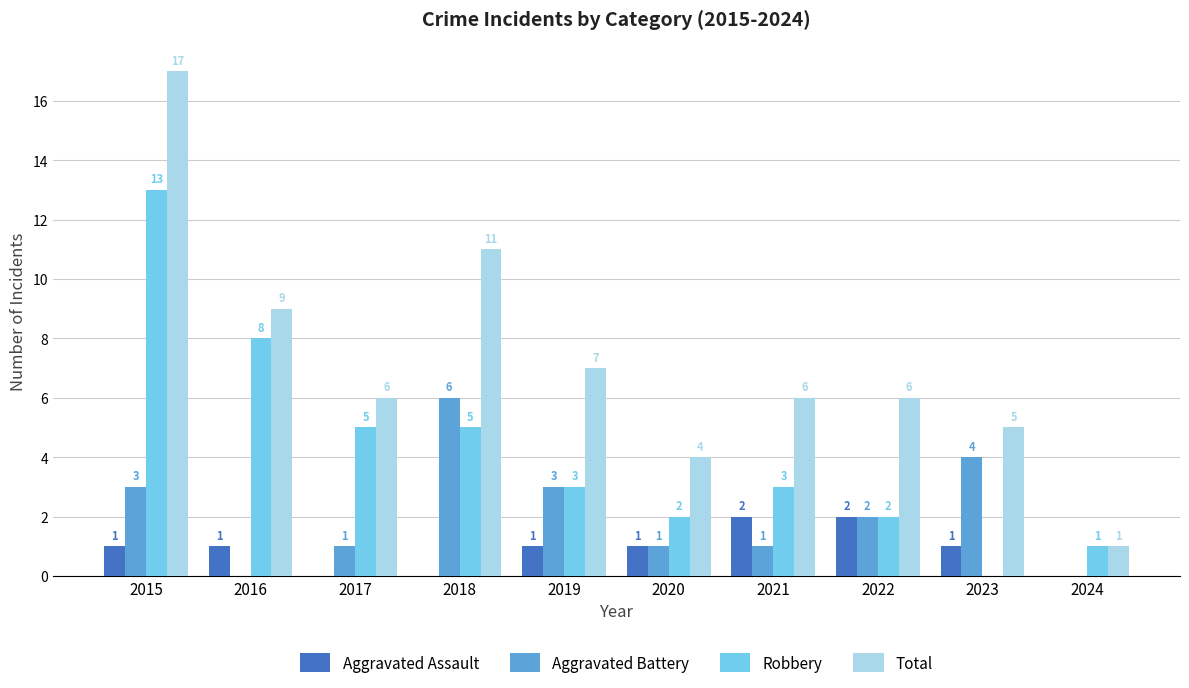

What value does the Robbery series have at 2019?

3